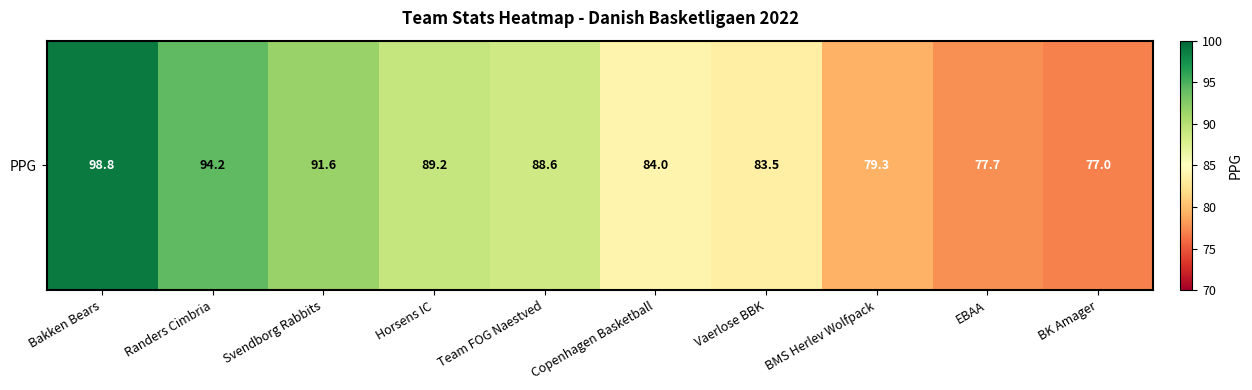

What is the ratio of the value at Bakken Bears to the value at BK Amager?

1.3